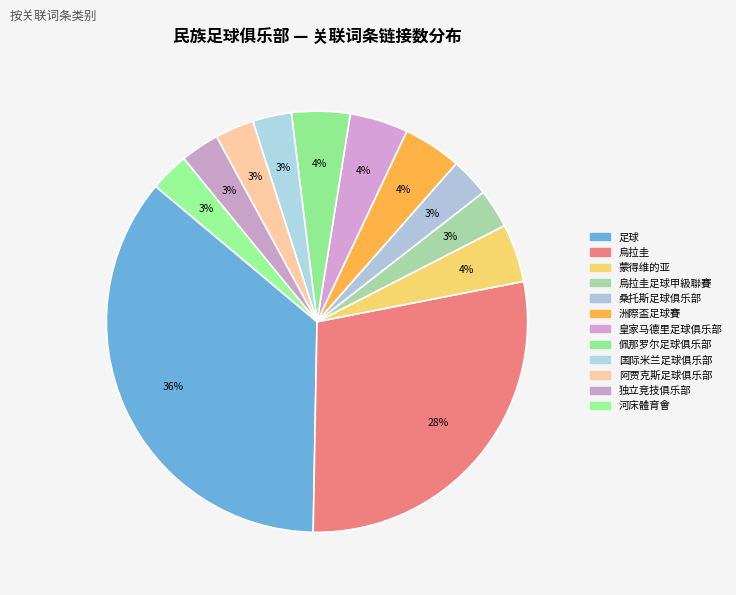

Count the number of slices in the pie.

12